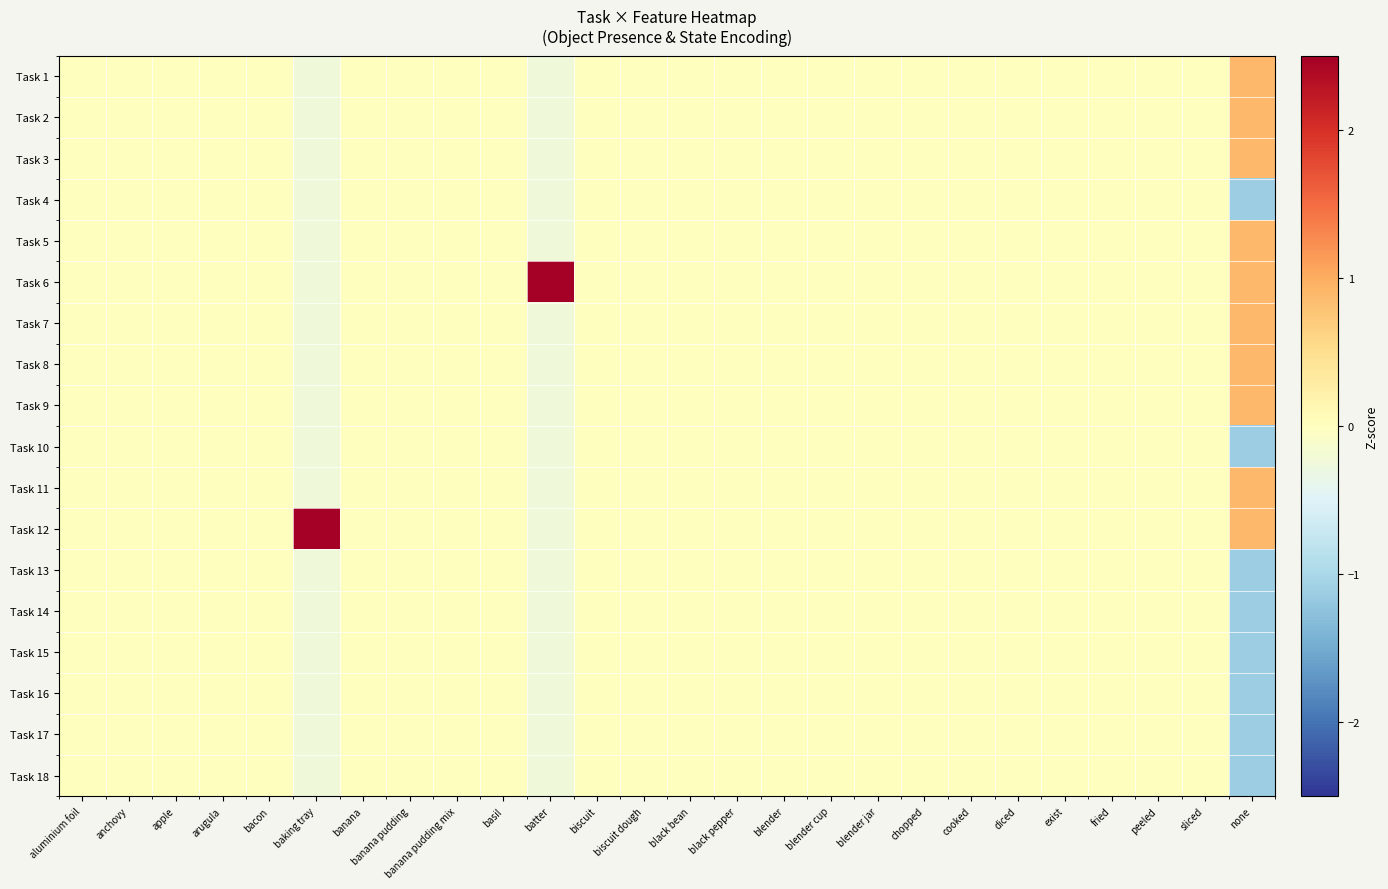

Count the number of categories in the chart.

26